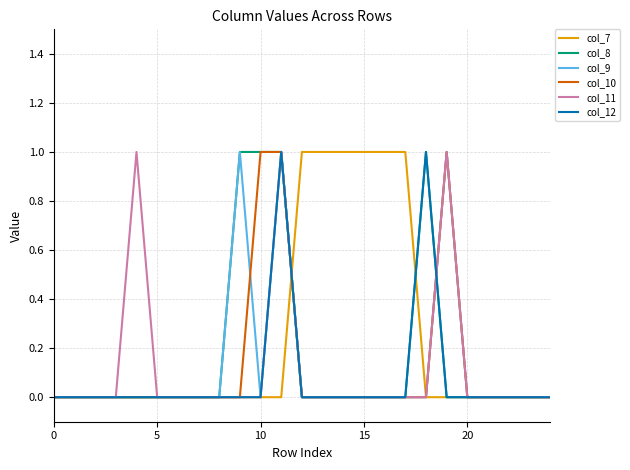

True or false: col_9 has more than 0 points higher than both neighbors.

True